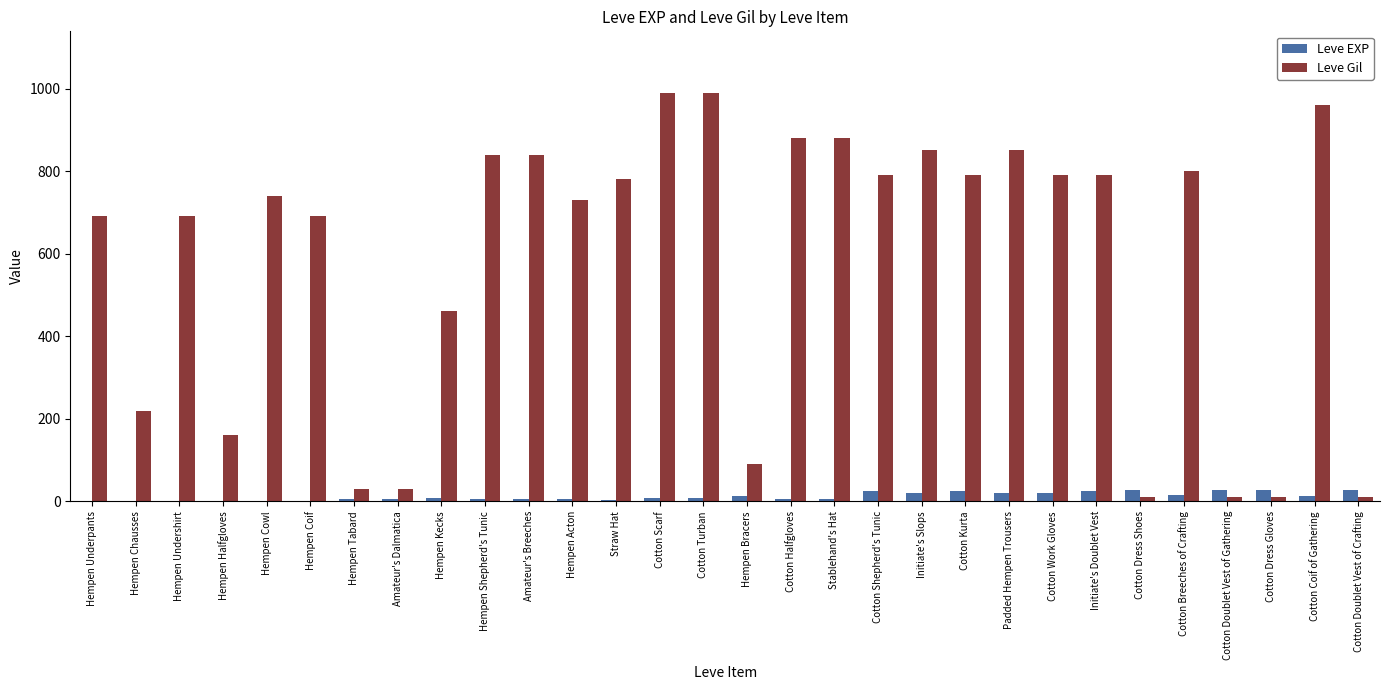

Between Stablehand's Hat and Cotton Dress Shoes, which series saw the biggest shift?

Leve Gil